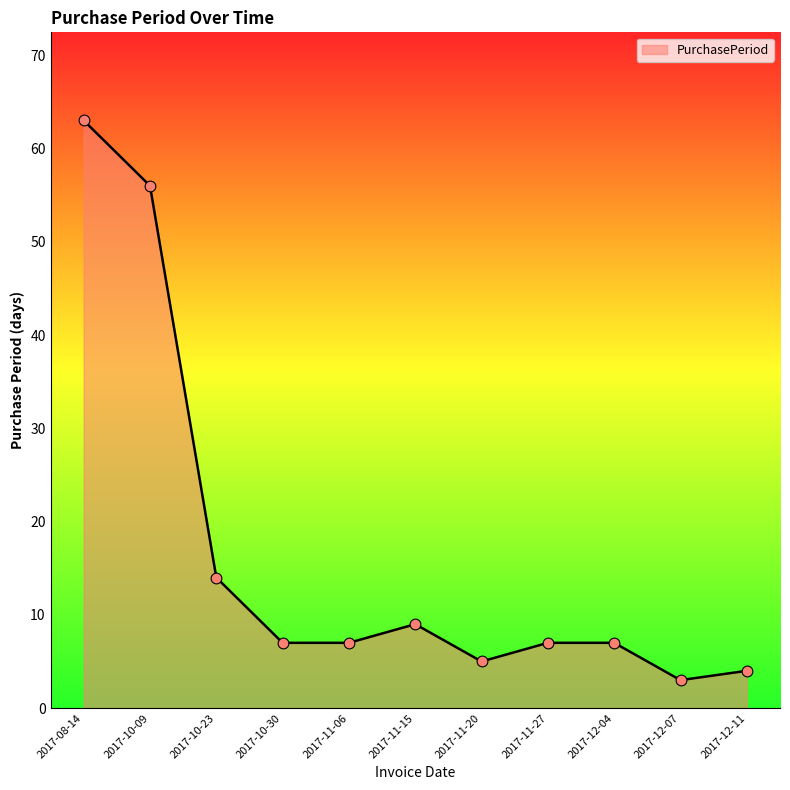

Approximately how many times larger is the value at 2017-12-11 compared to 2017-11-06?

0.6